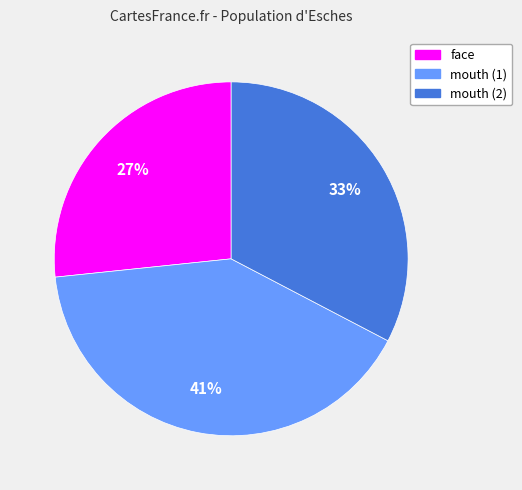

Approximately how many times larger is the value at face compared to mouth (1)?

0.7